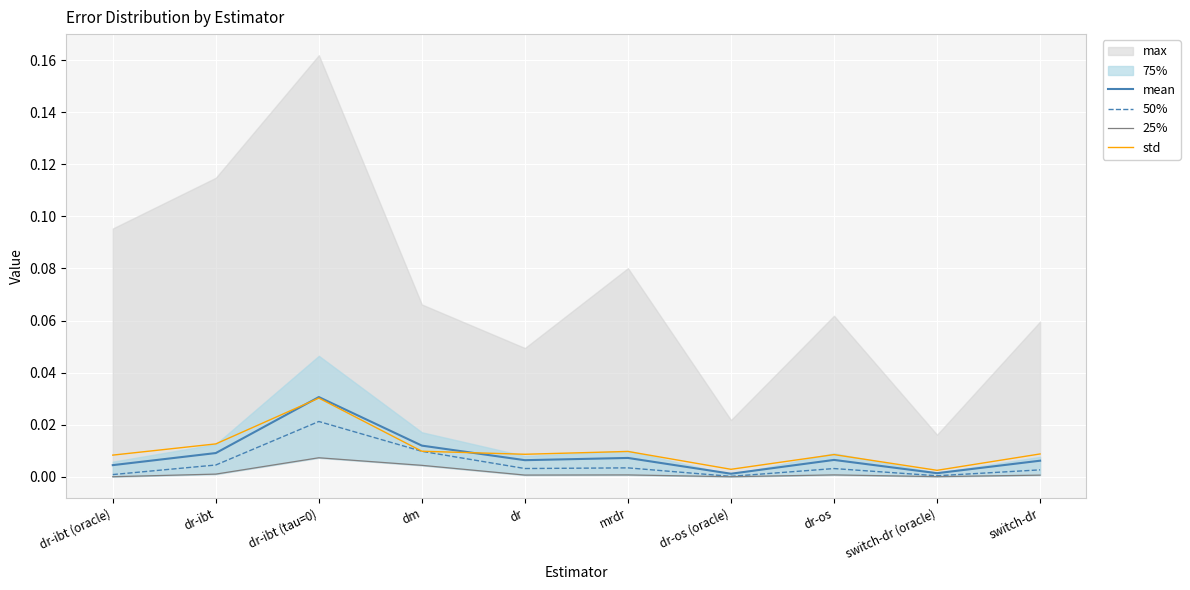

At how many categories does at least one series exceed 0?

10